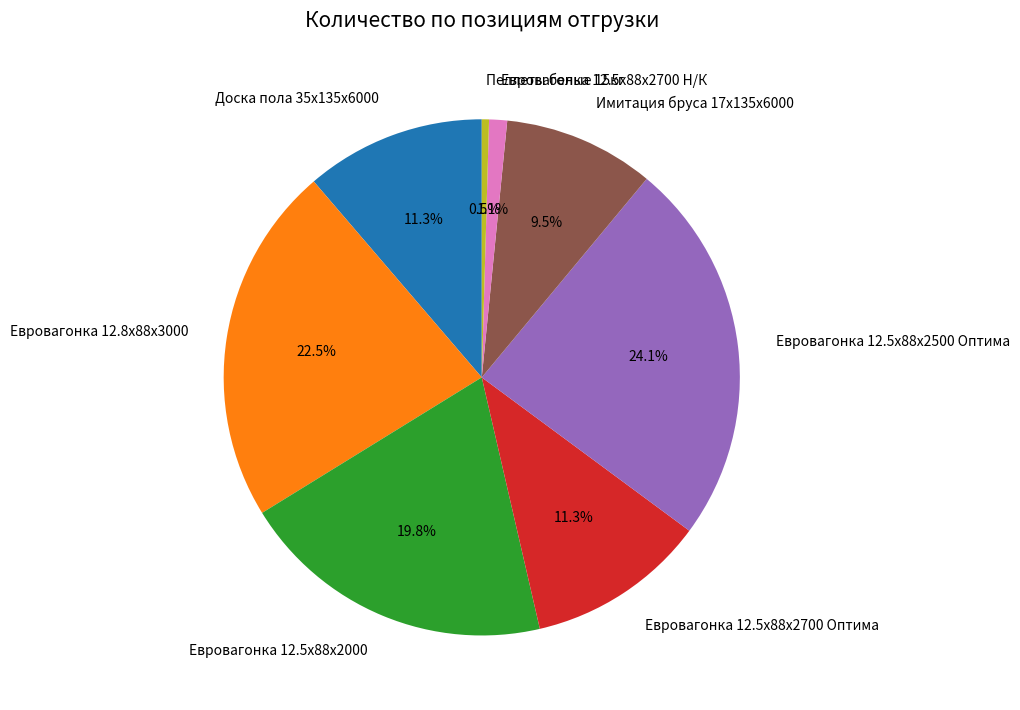

To the nearest percent, what is the combined percentage of Евровагонка 12.5x88x2700 Оптима and Евровагонка 12.5x88x2700 Н/К?

12%